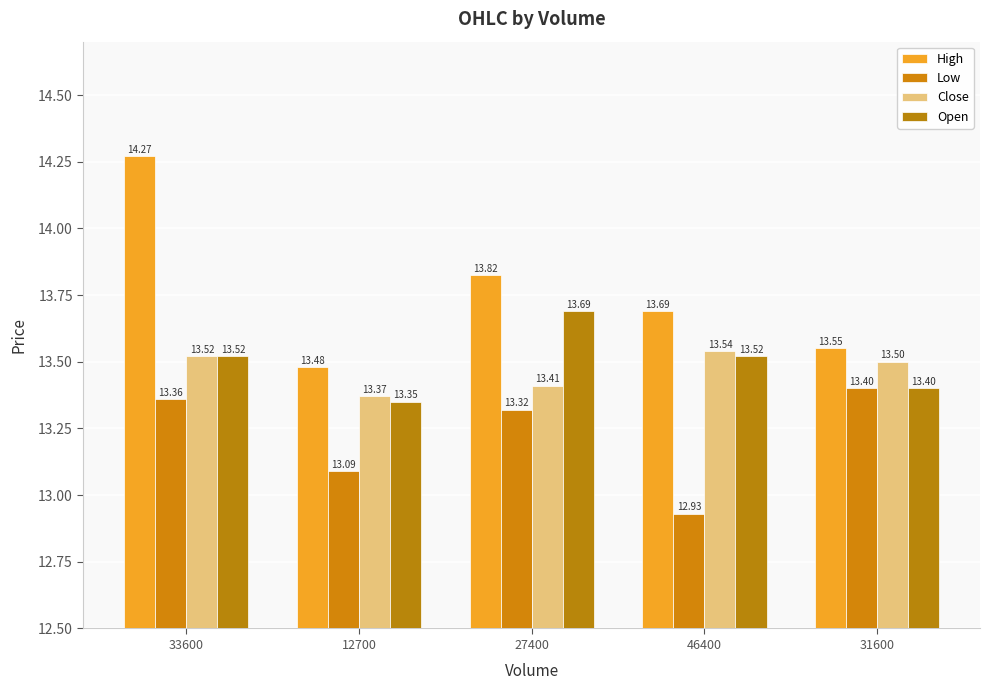

Count the number of categories in the chart.

5